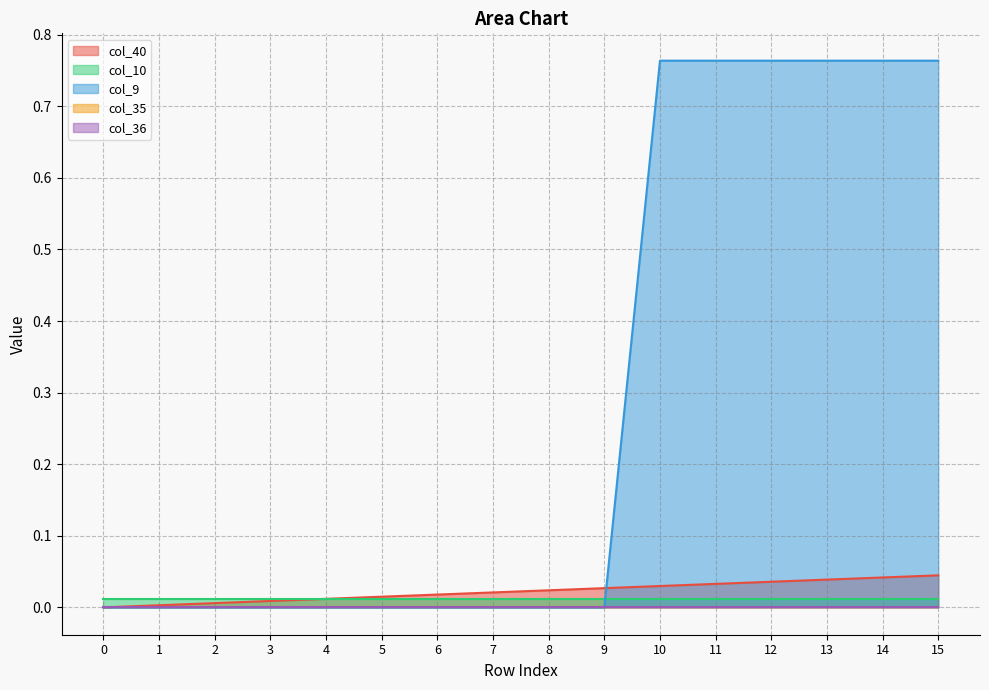

What are all the series names shown in the legend?

col_40, col_10, col_9, col_35, col_36